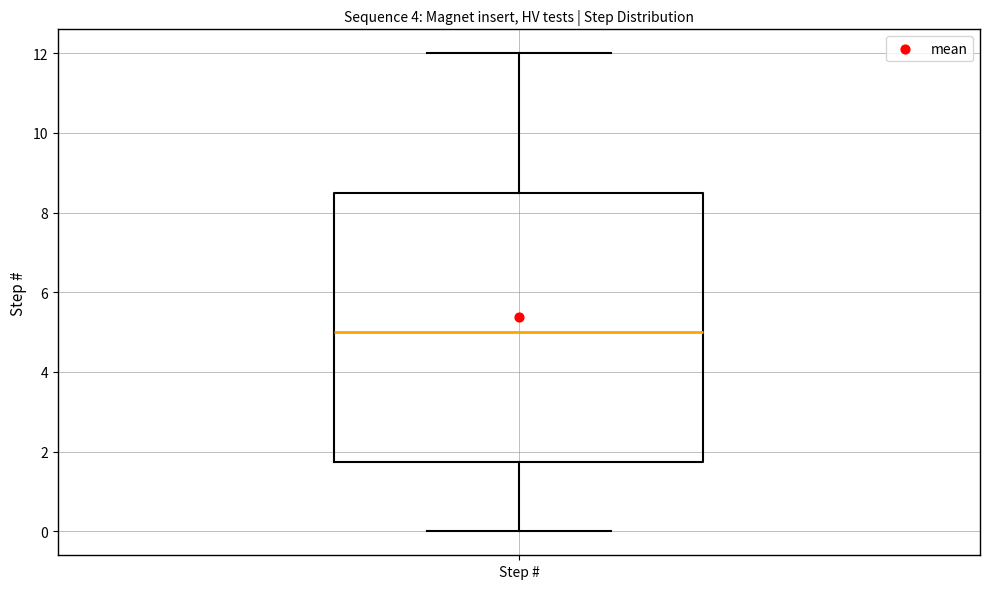

Read this box plot against the y-axis: the position of the median line, the range covered by the box, and the ends of both whiskers. The values are not printed on the chart, so give them approximately, as read against the axis.

median 5.0, box 1.8 to 8.6, whiskers 0.0 to 12.0